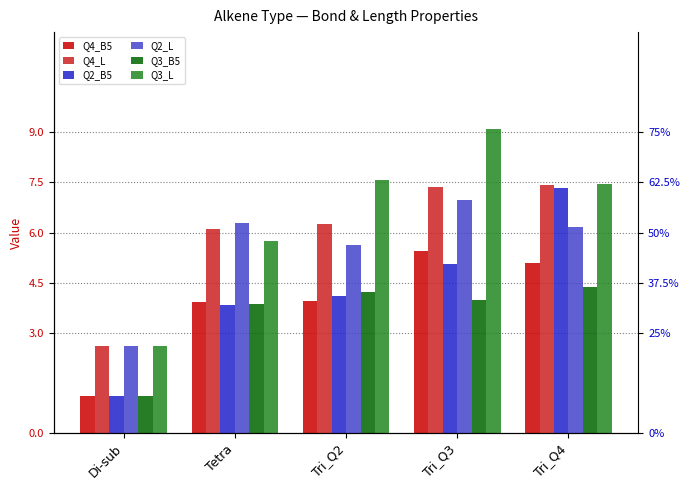

How many values in the Q3_B5 series are below 3?

1